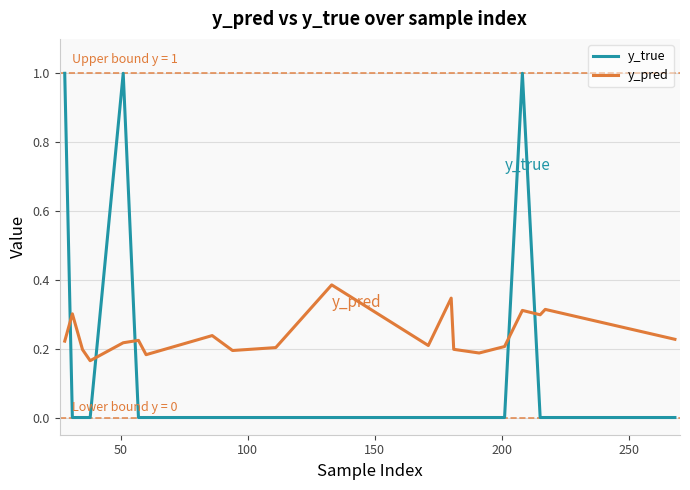

List the series in order of their overall mean, highest first.

y_pred, y_true